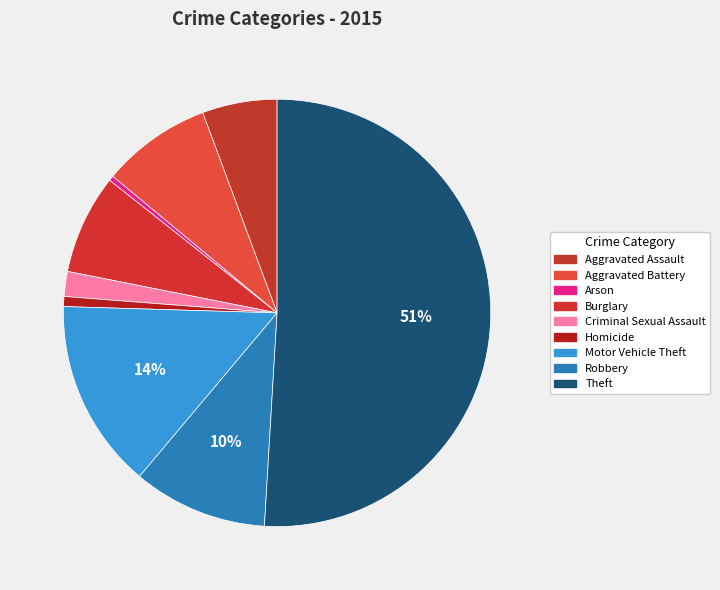

What is the majority slice?

Theft